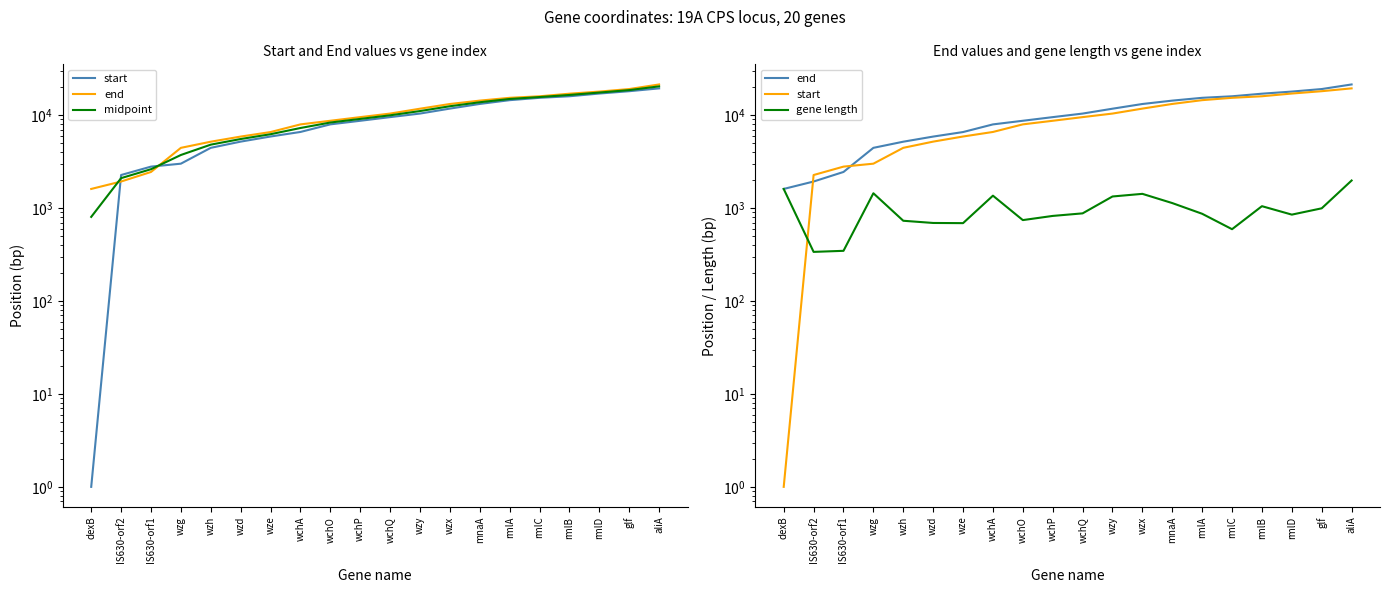

How many intersections are there between gene length and midpoint?

1